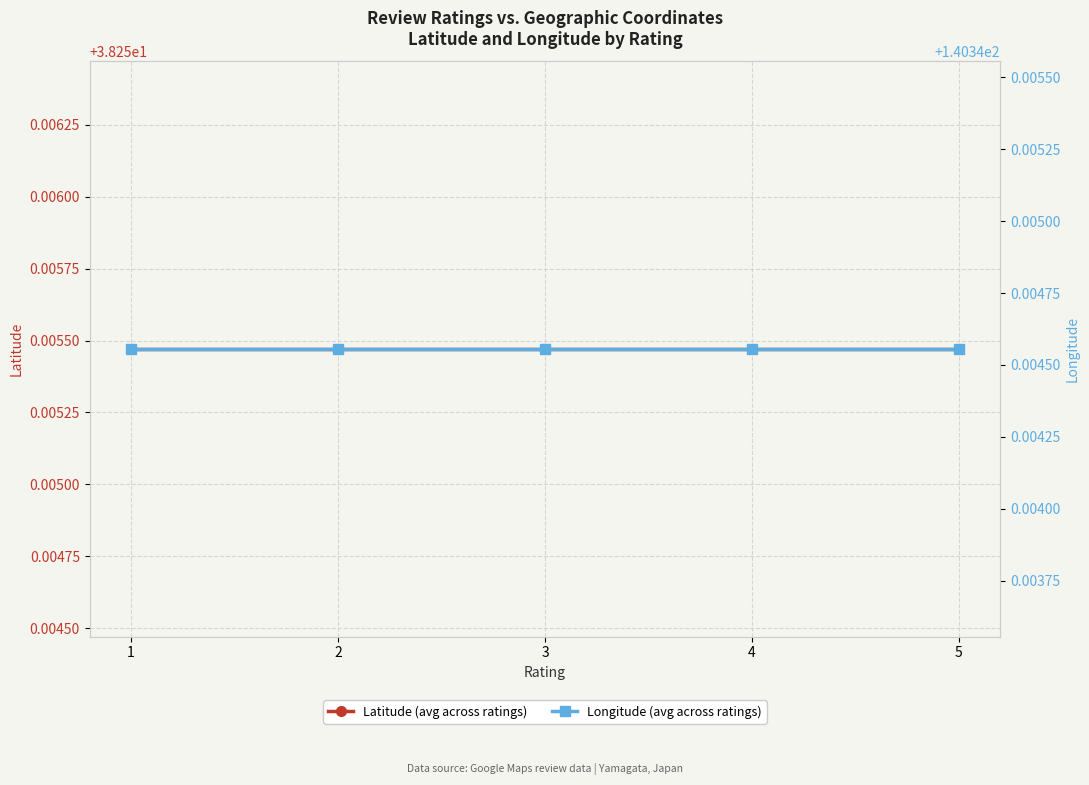

Is it true that Latitude equals 38.3 at 4?

True